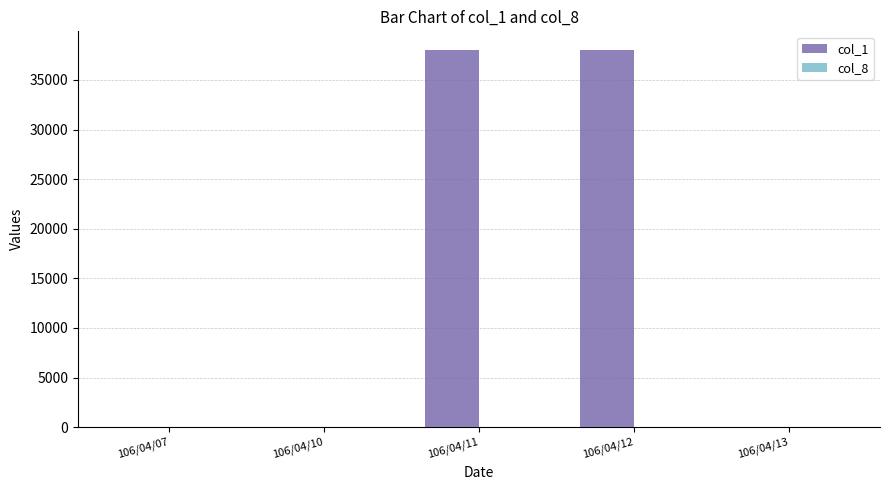

Does the chart contain stacked bars?

No